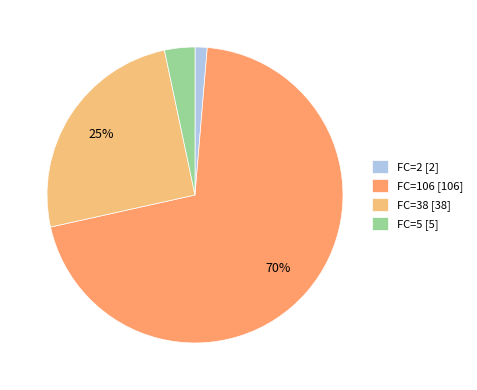

Is there a majority slice in this chart?

Yes